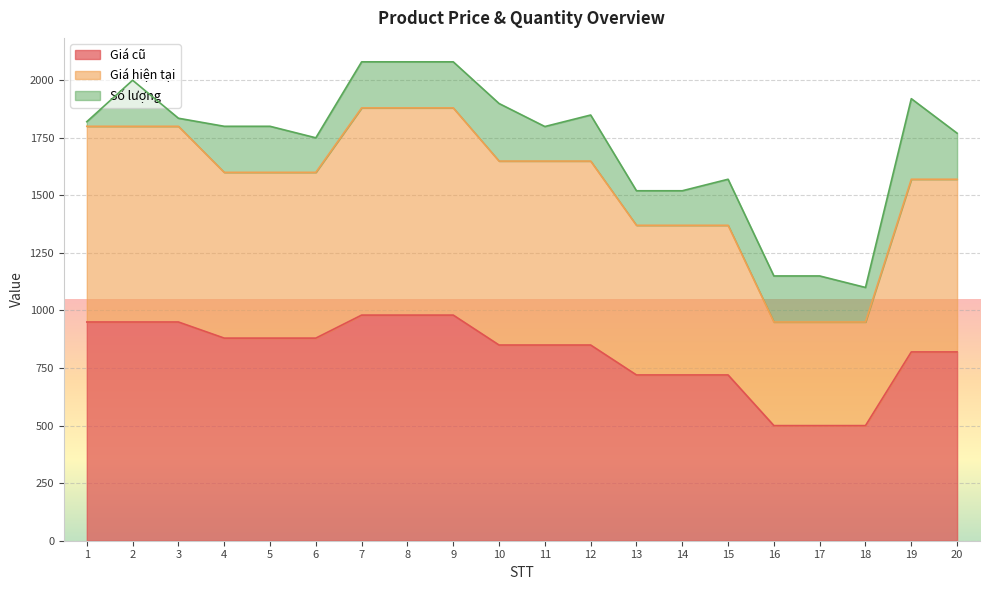

What is the maximum value for Giá cũ?

980